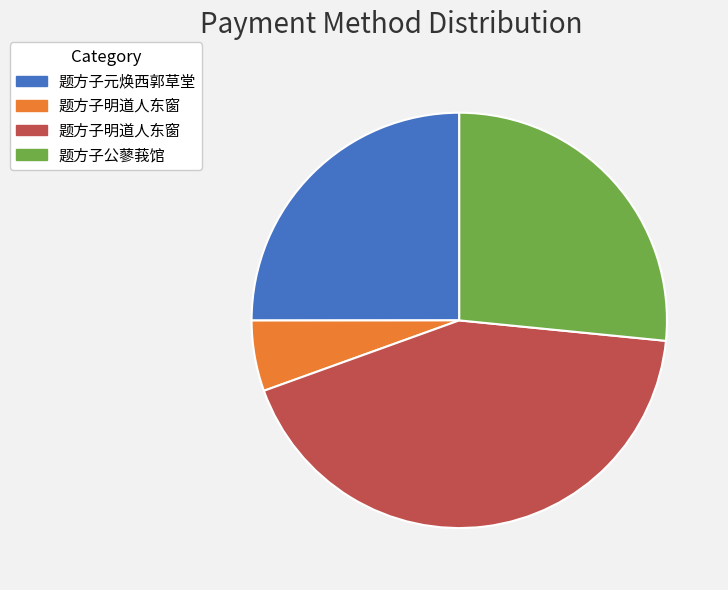

Is there a majority slice in this chart?

No